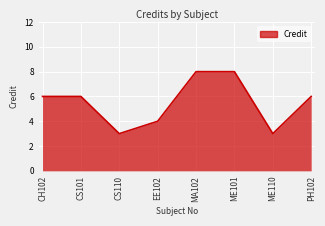

What position from the right is EE102?

5